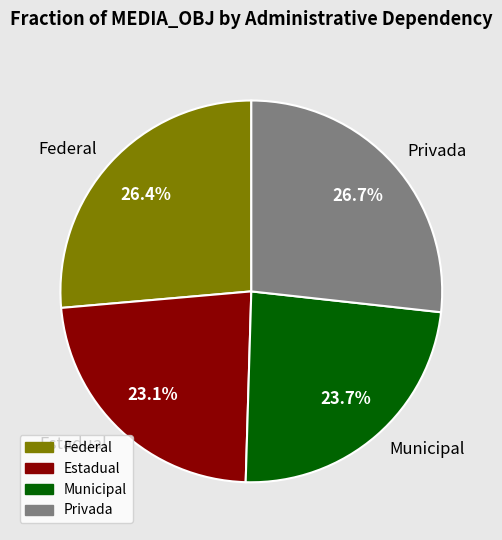

What is the smallest slice in the pie chart?

Estadual